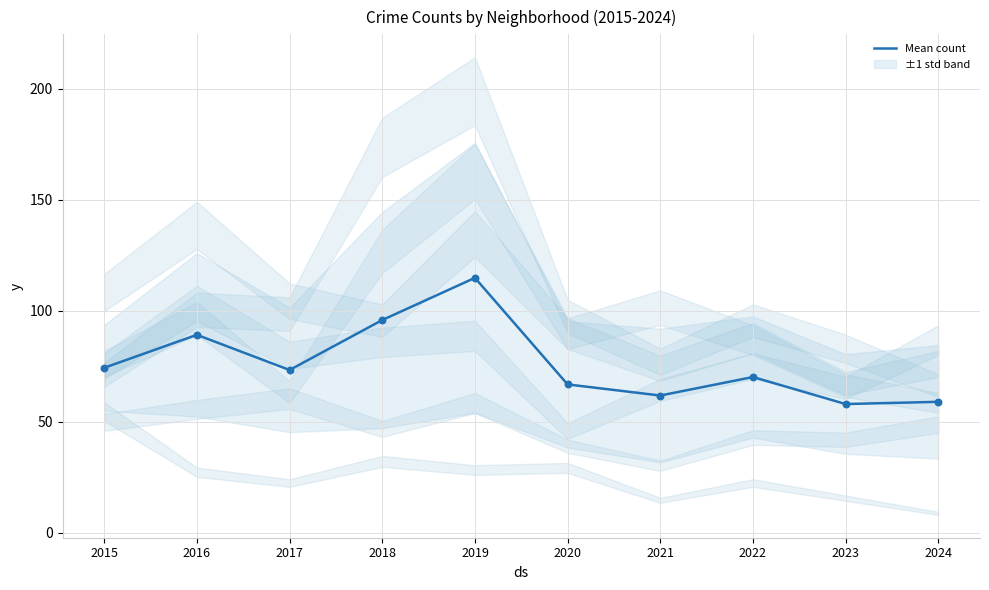

Which has a higher value, 2018 or 2022?

2018